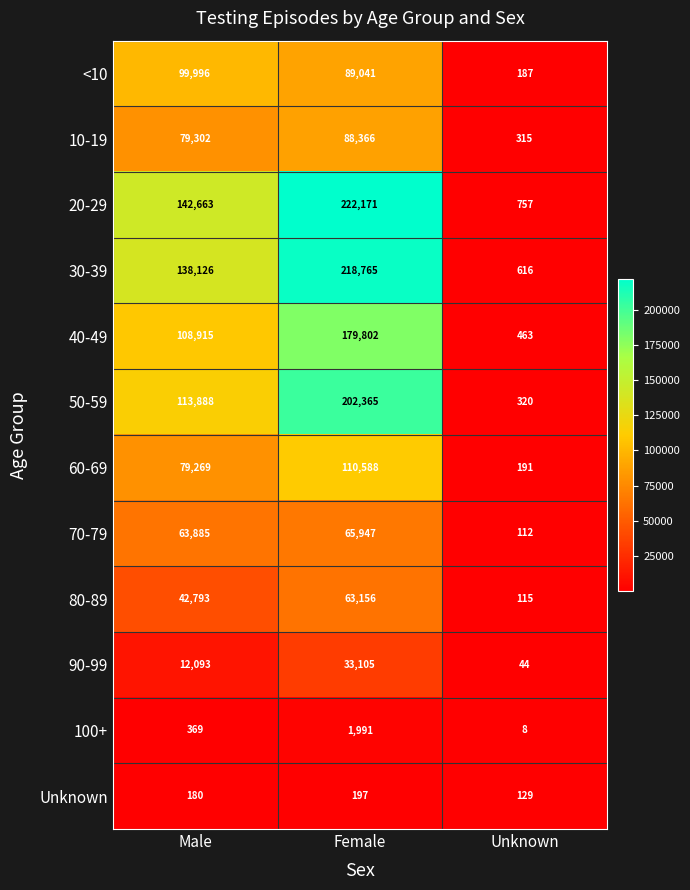

List the labels in order of <10 value, largest first.

Male, Female, Unknown